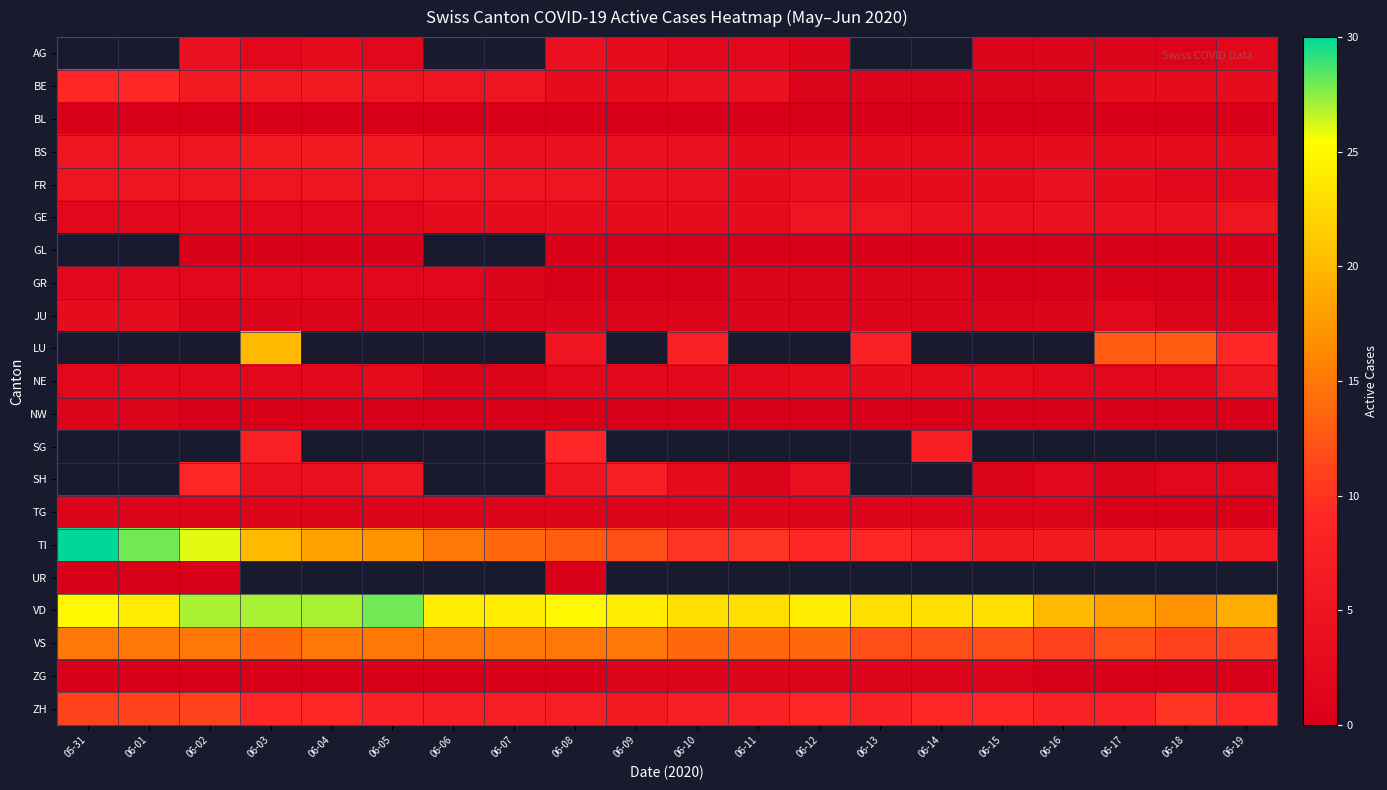

Which has a higher value, 06-08 or 06-06?

06-06